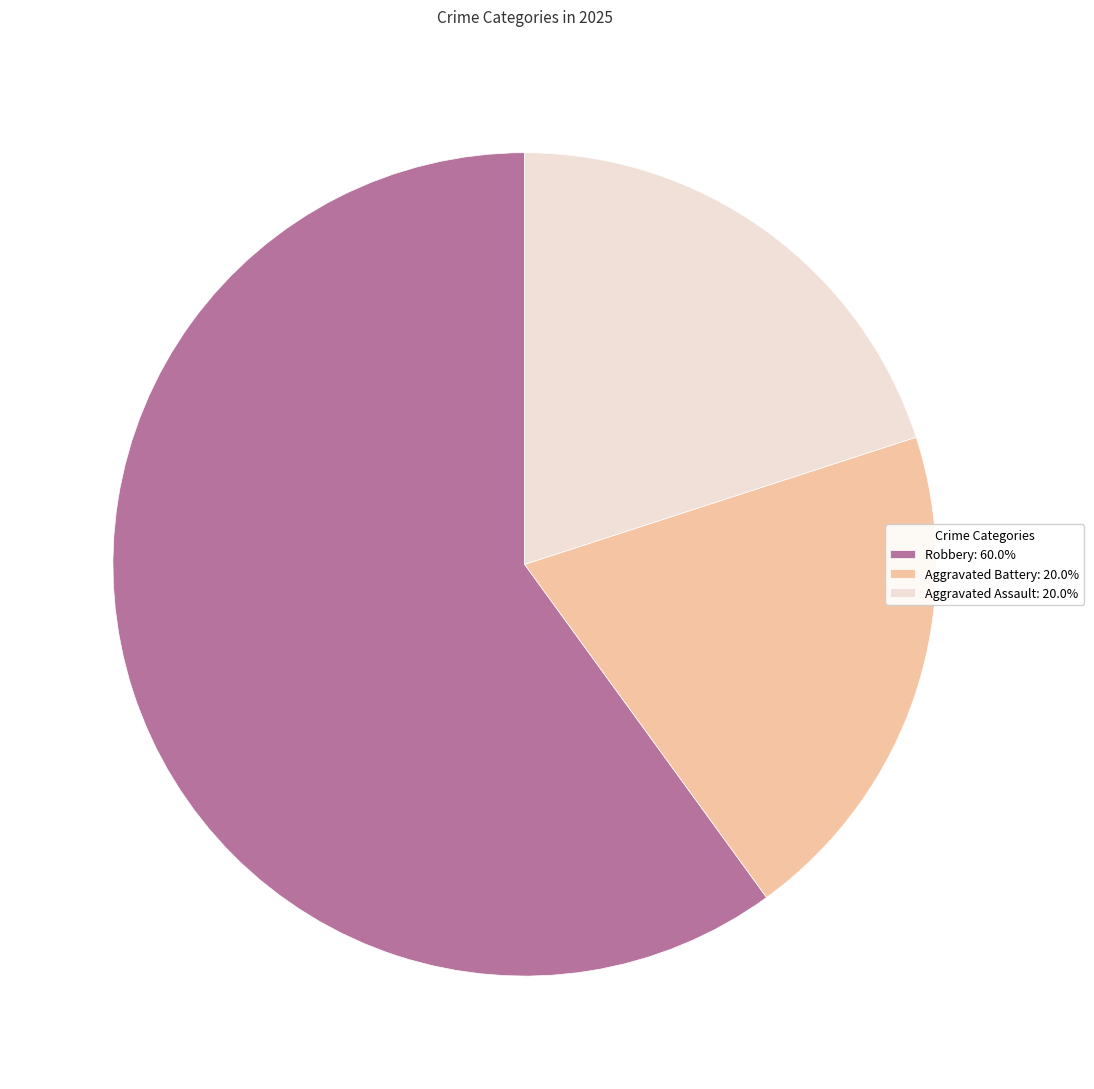

Does Aggravated Assault: 20.0% account for over 50% of the chart?

No